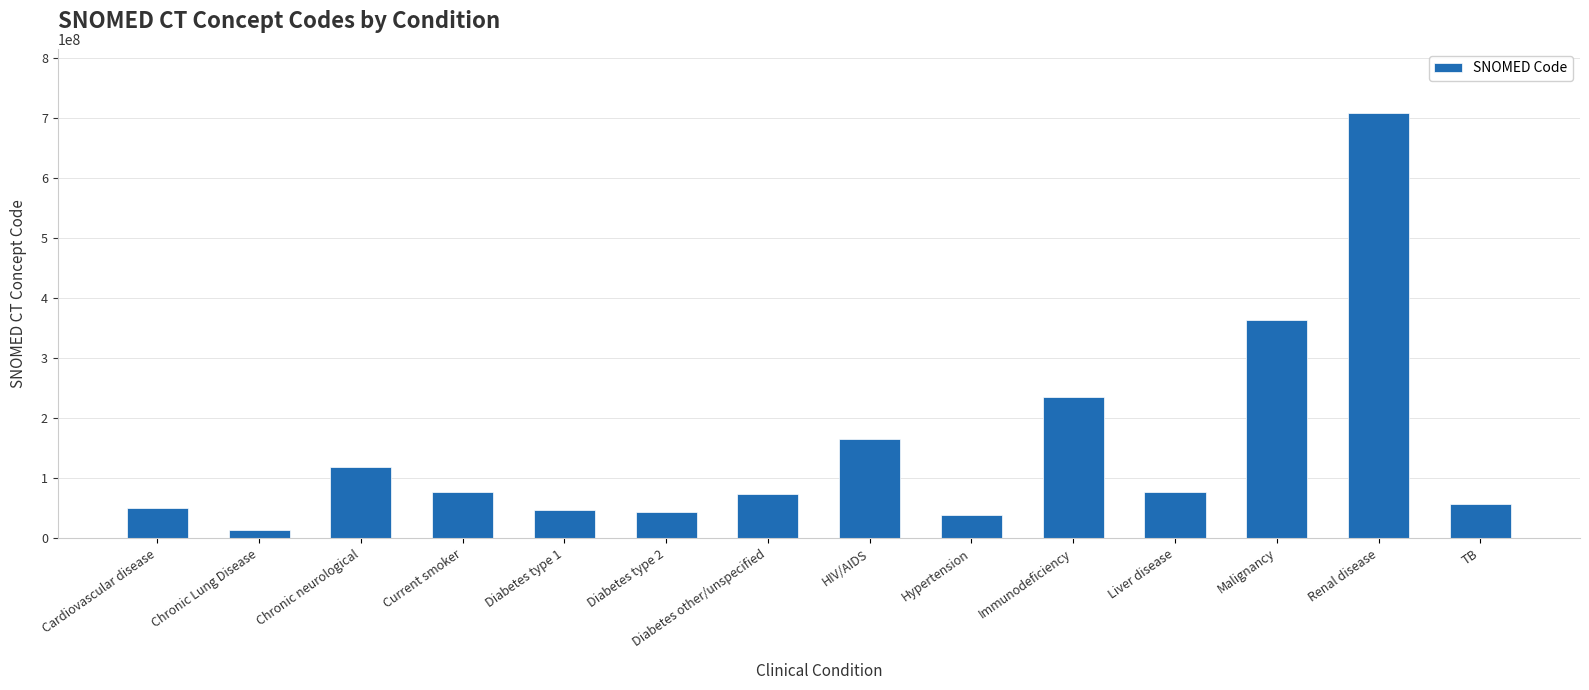

At which category does the chart reach its minimum across all series?

Chronic Lung Disease